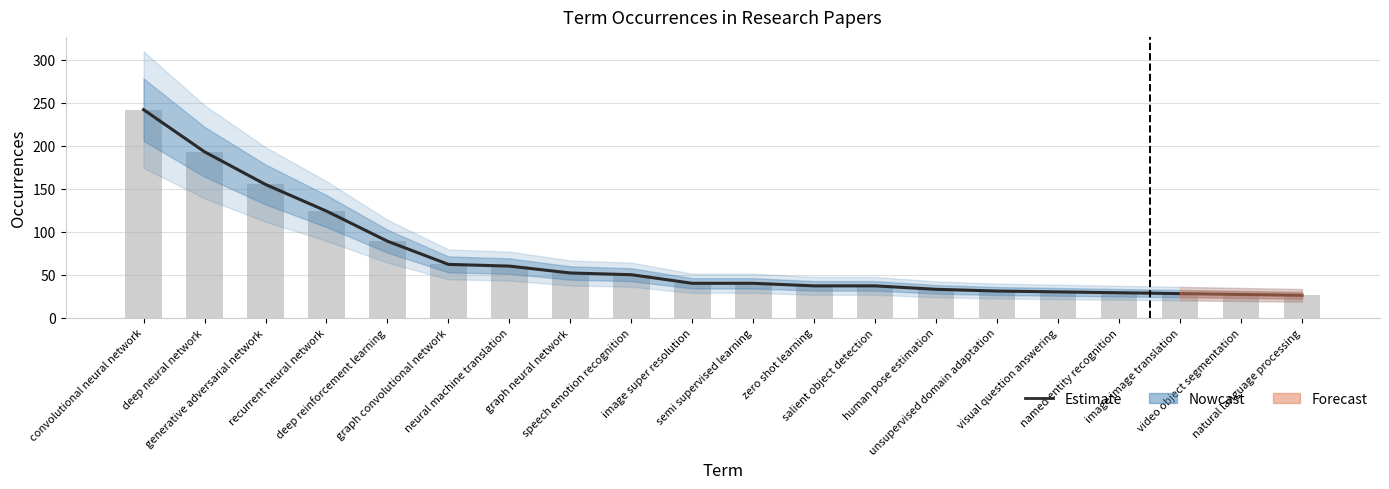

Approximately how many times larger is the value at graph convolutional network compared to image image translation?

2.2